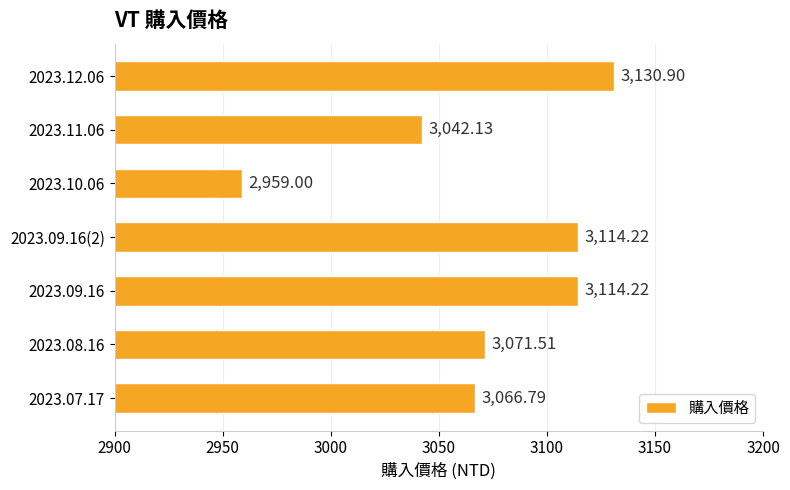

Does the chart contain stacked bars?

No